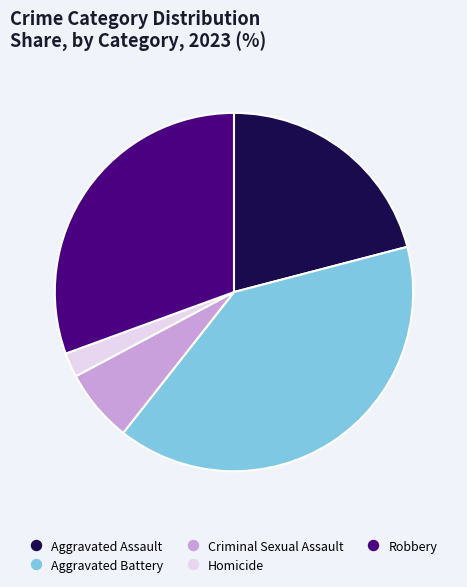

Is Aggravated Assault the majority of the pie?

No